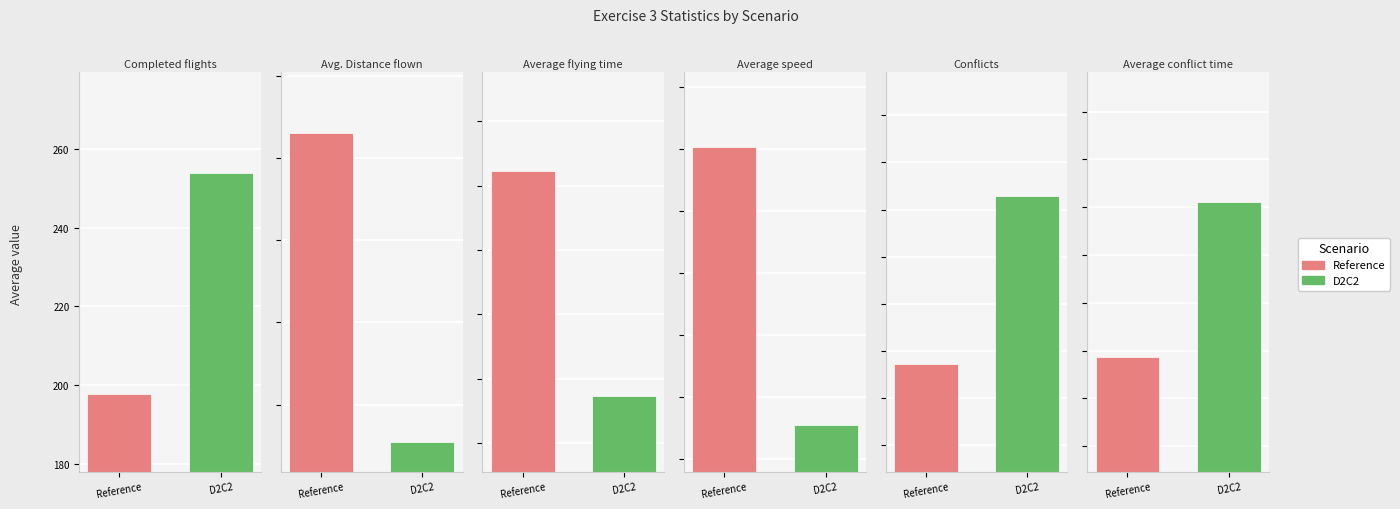

Reading left to right, what are all the values shown in this chart?

Reference: Completed flights=197.9	Avg. Distance flown=3654.1	Average flying time=304.6	Average speed=12.0	Conflicts=56.8	Average conflict time=11.9
D2C2: Completed flights=254.0	Avg. Distance flown=1770.9	Average flying time=234.8	Average speed=7.5	Conflicts=65.7	Average conflict time=13.6